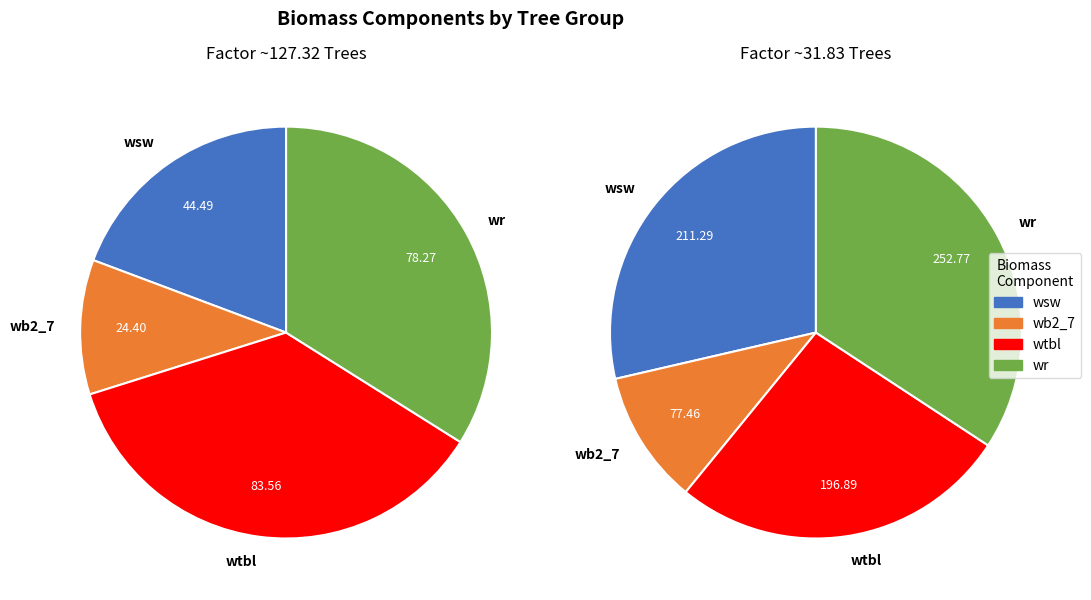

Is there any slice that represents more than half of the pie?

No